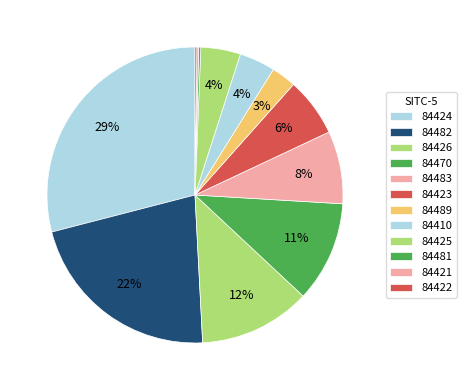

How many slices are in this pie chart?

12